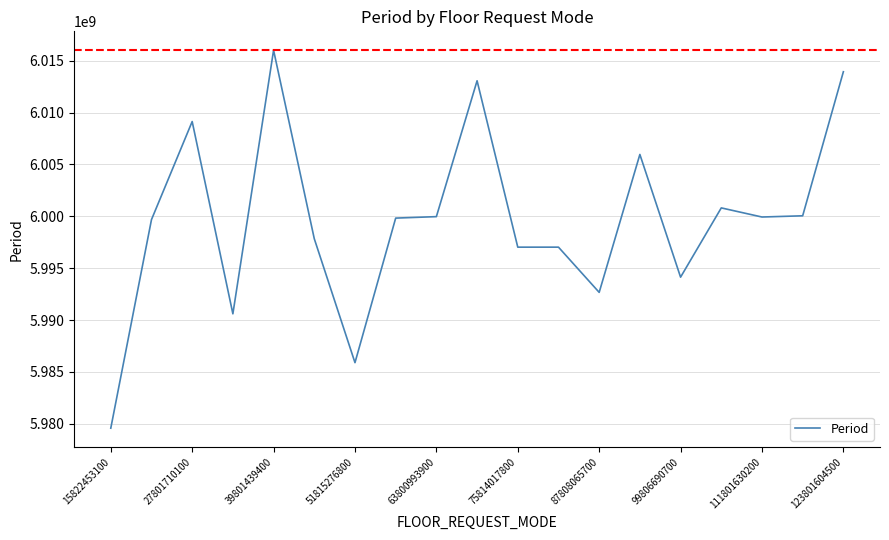

What is the smallest value displayed?

5979579600